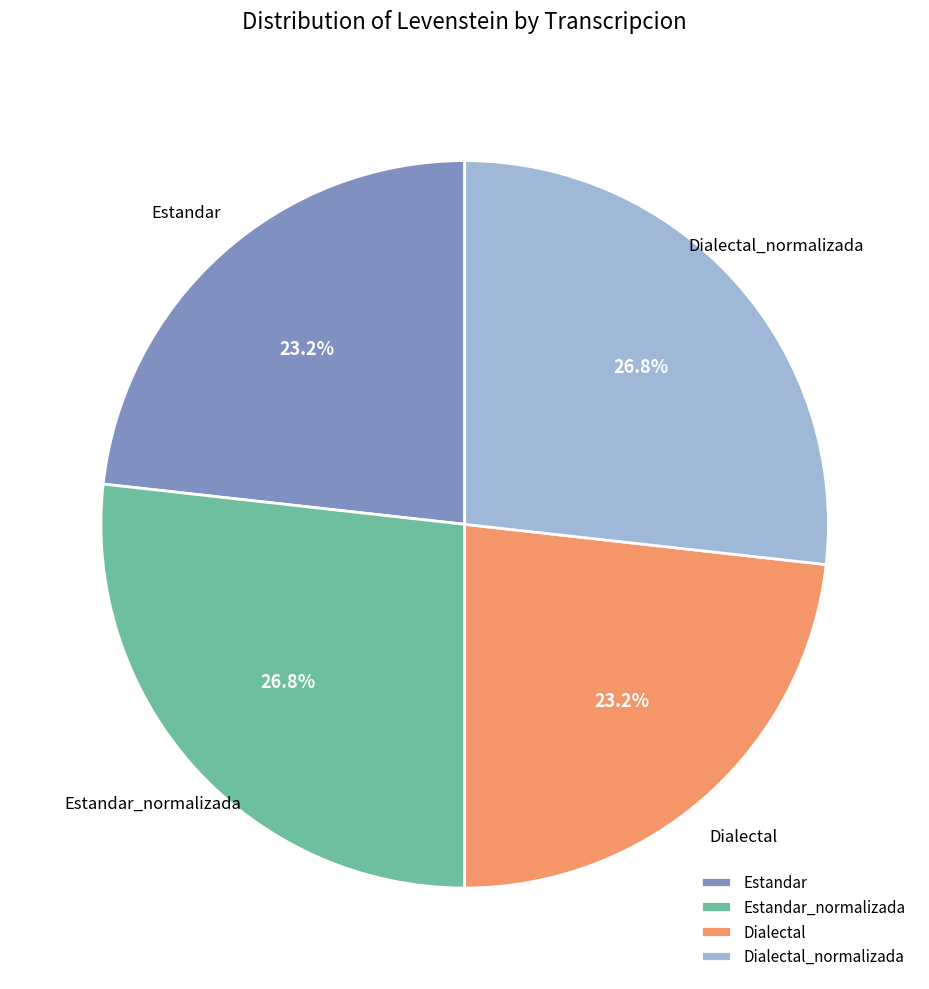

Is it true that Estandar_normalizada is 27% of the pie?

True